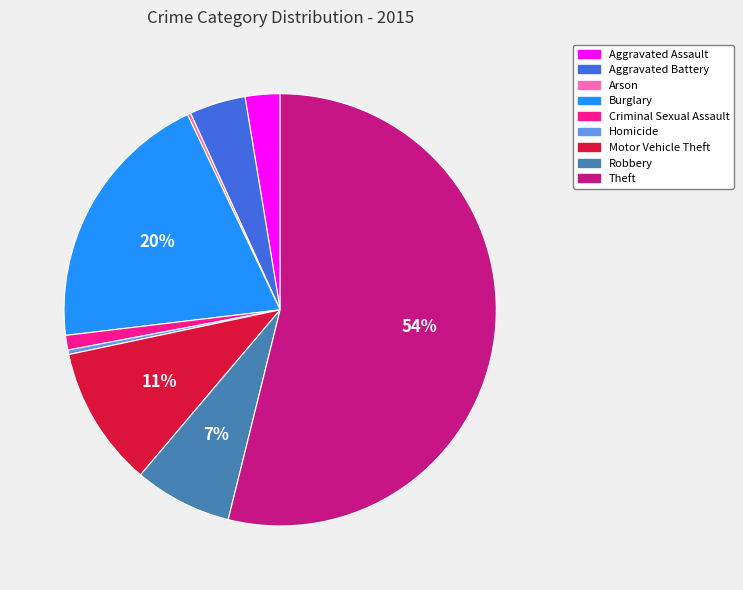

To the nearest percent, what portion does Burglary represent?

20%